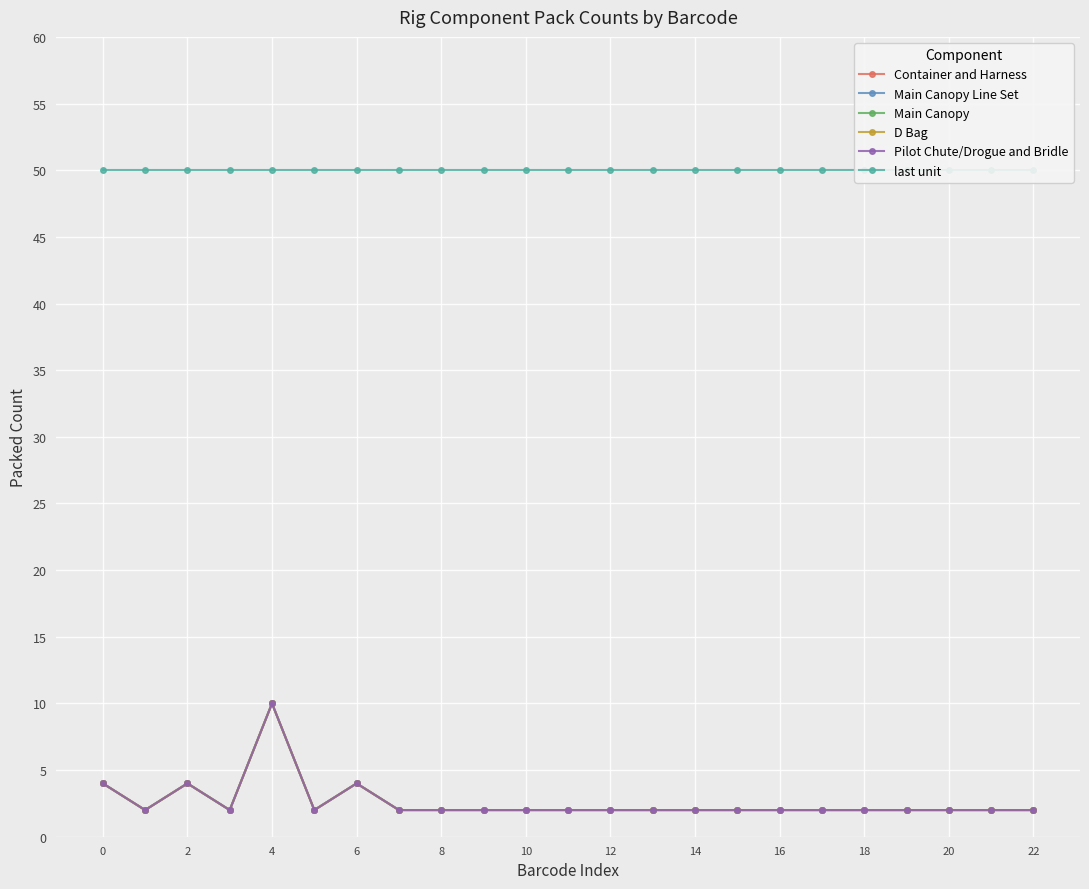

How many interior local peaks does the Main Canopy series have?

3